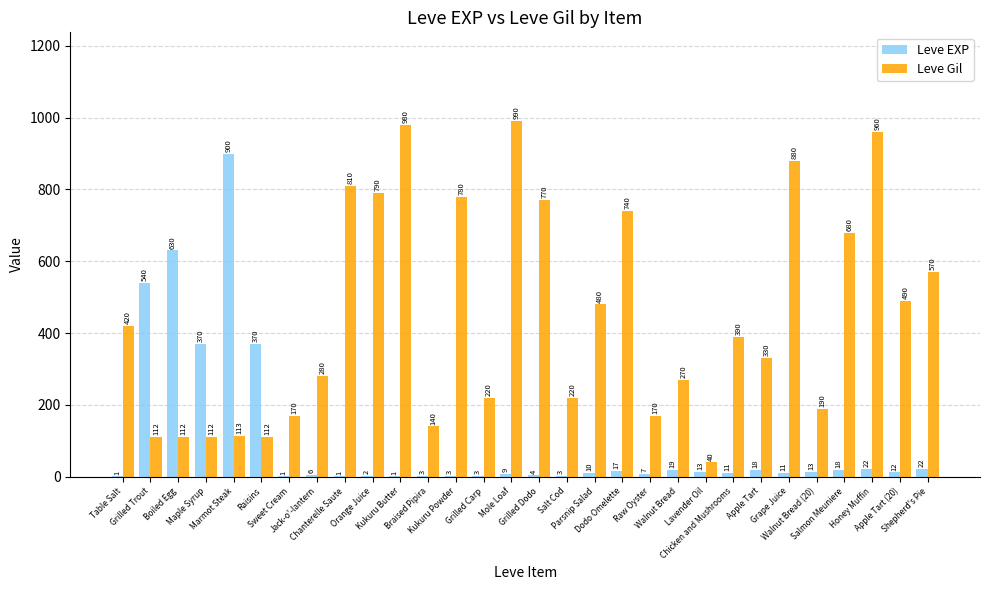

Which series changed the most between Salt Cod and Salmon Meuniere?

Leve Gil